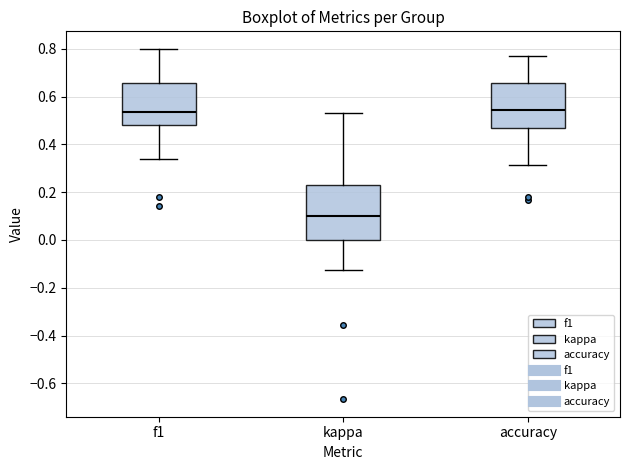

Which box's median line is the lowest?

kappa